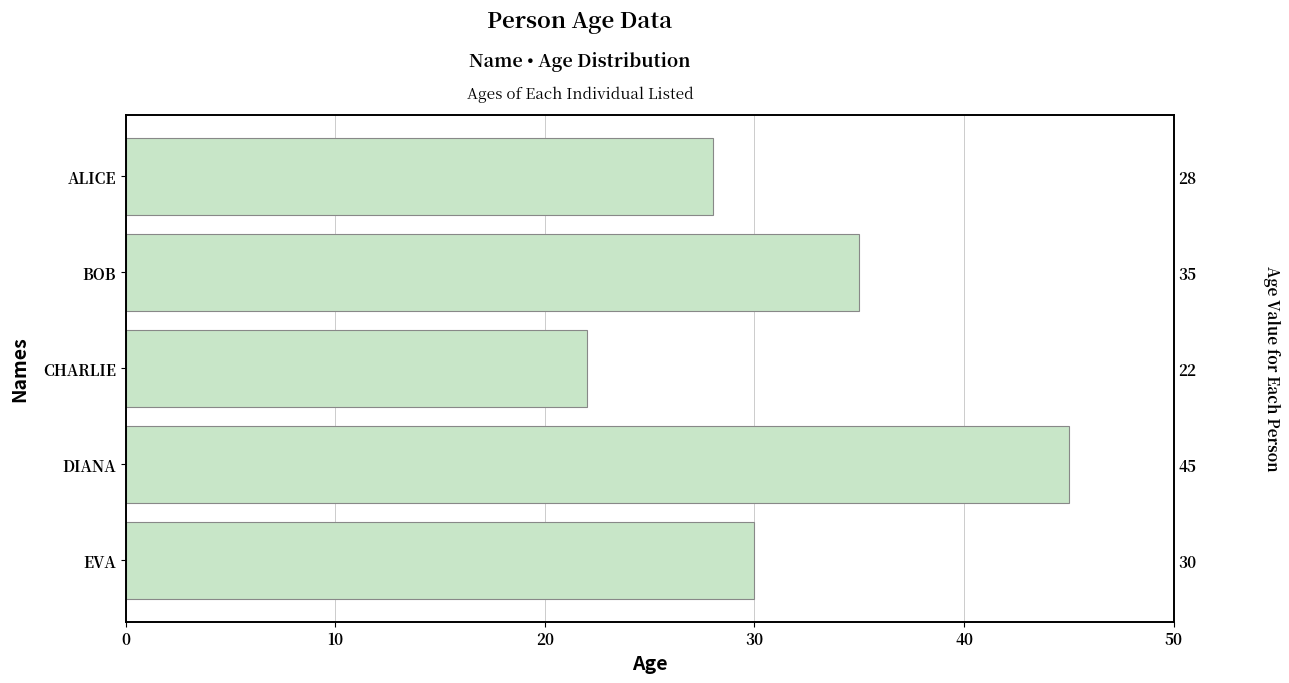

Approximately how many times larger is the value at CHARLIE compared to BOB?

0.6